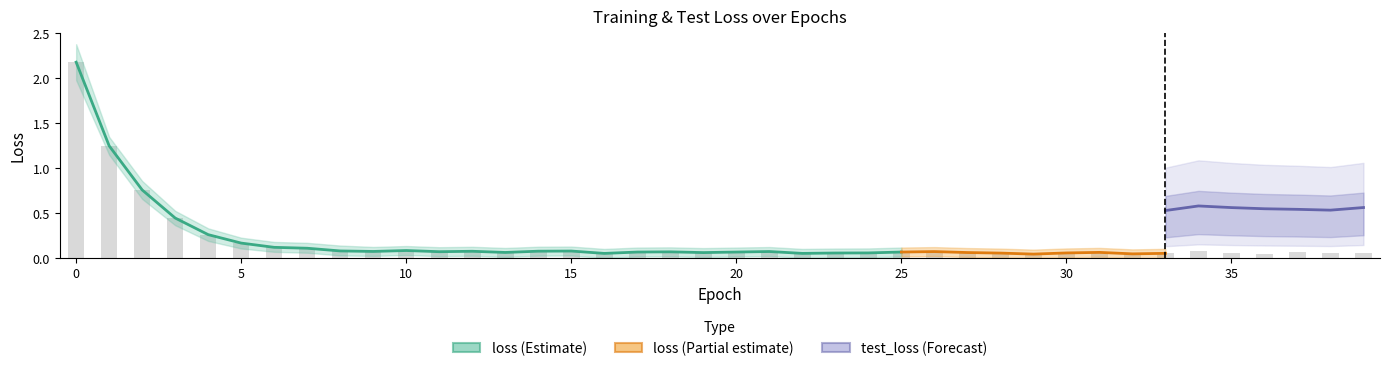

Count the number of categories in the chart.

40